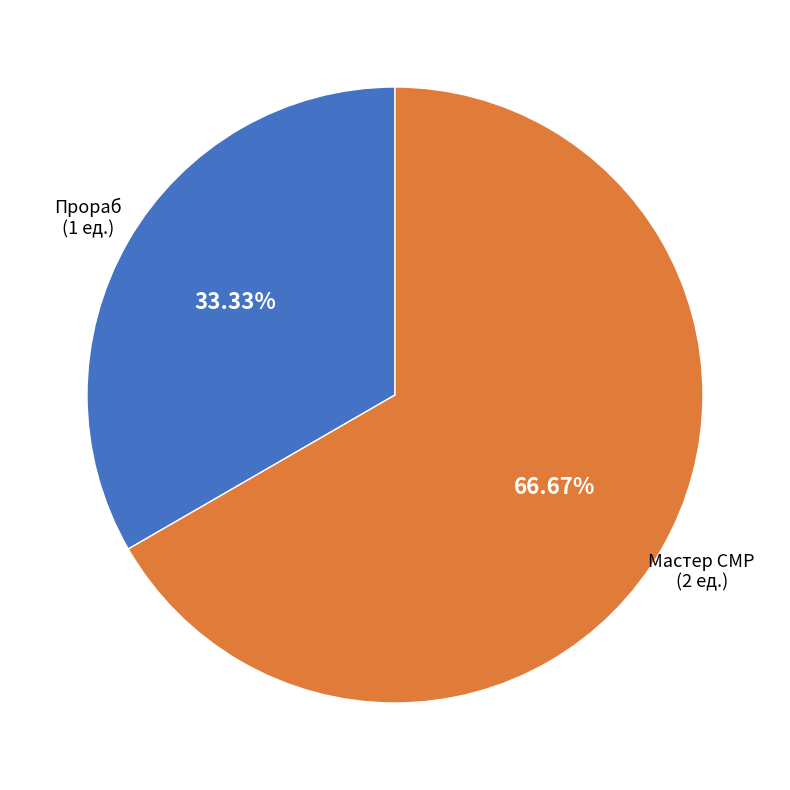

To the nearest percent, what percentage of the pie is Прораб?

33%